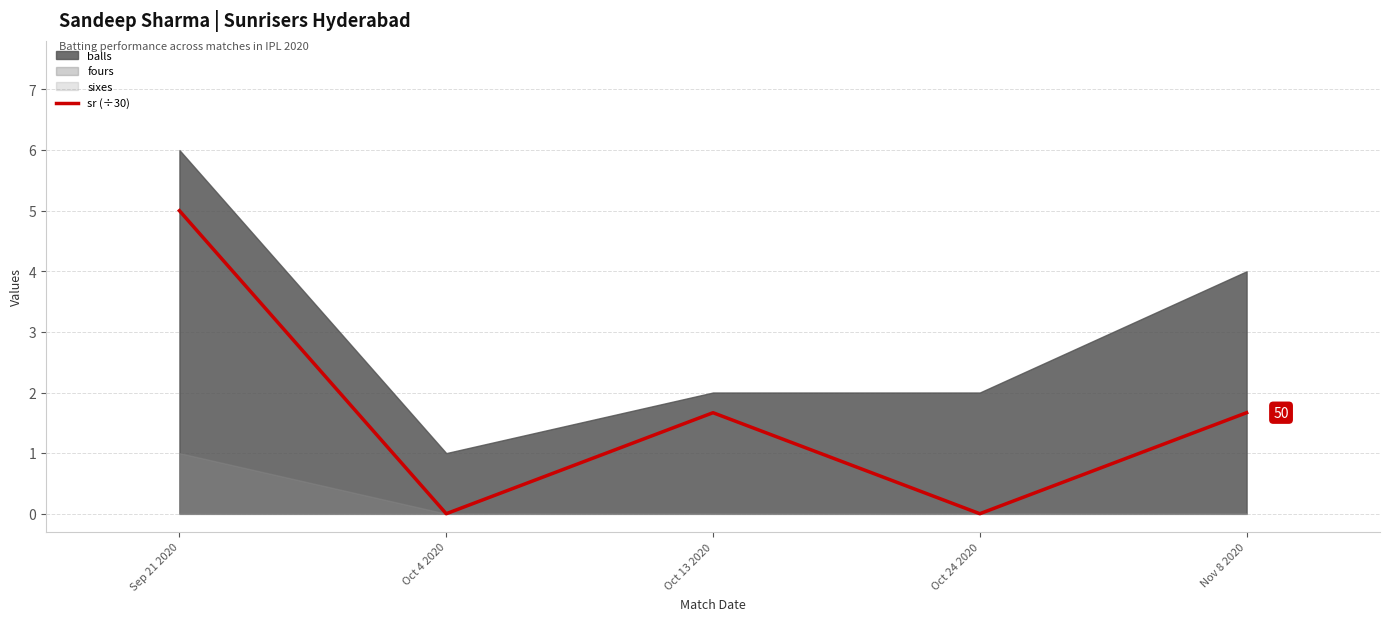

The value of sr (÷30) at Oct 13 2020 is 1.7. True or false?

True